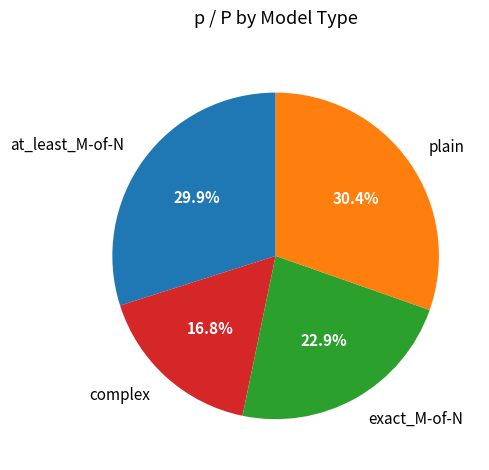

Between at_least_M-of-N and complex, which is larger?

at_least_M-of-N